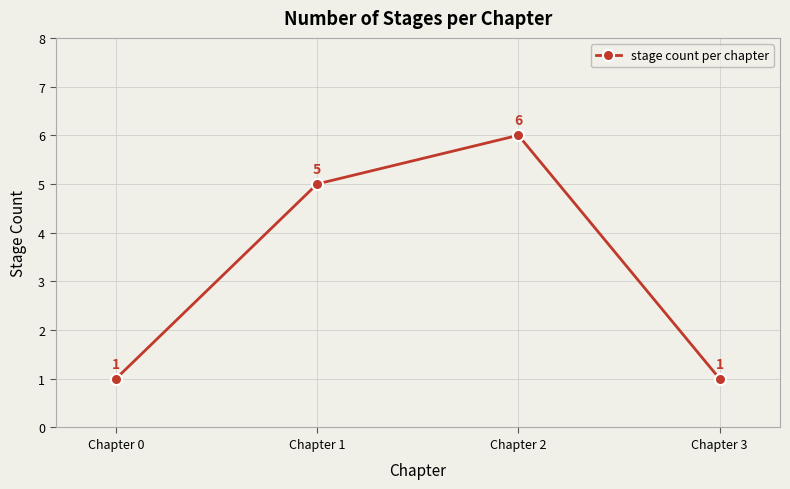

What is the average value?

3